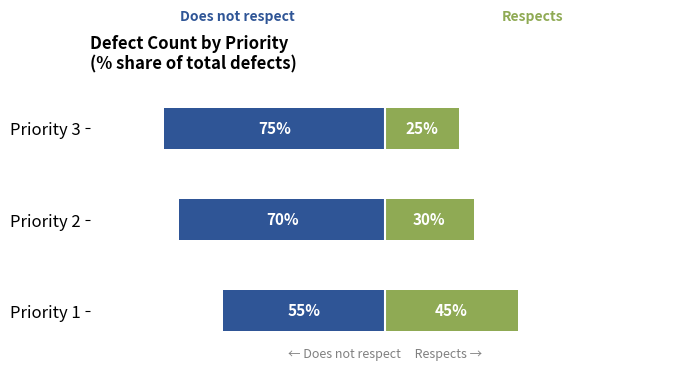

What is the highest value of the Respects series?

45